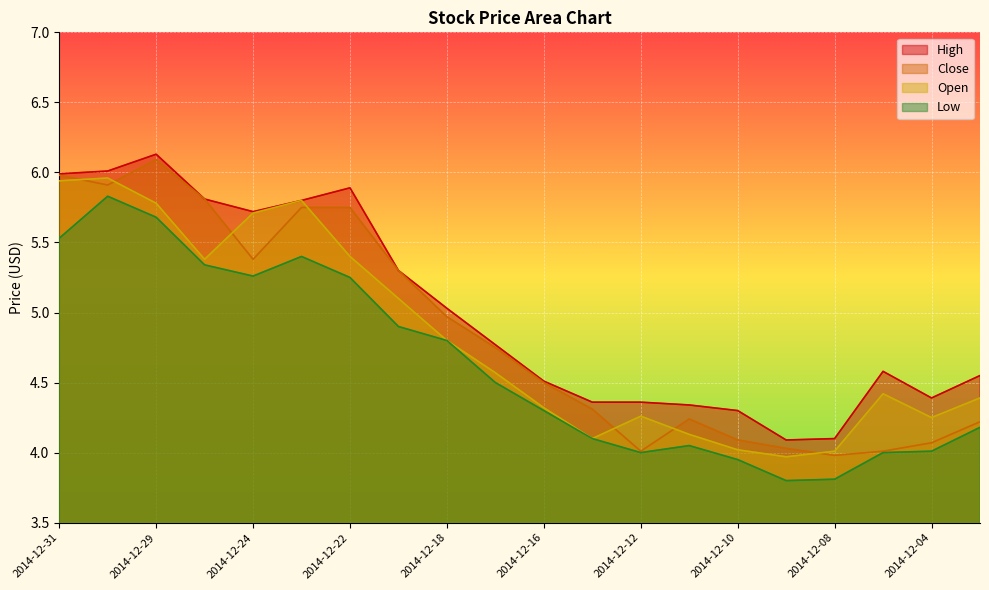

What are all the series names shown in the legend?

High, Close, Open, Low